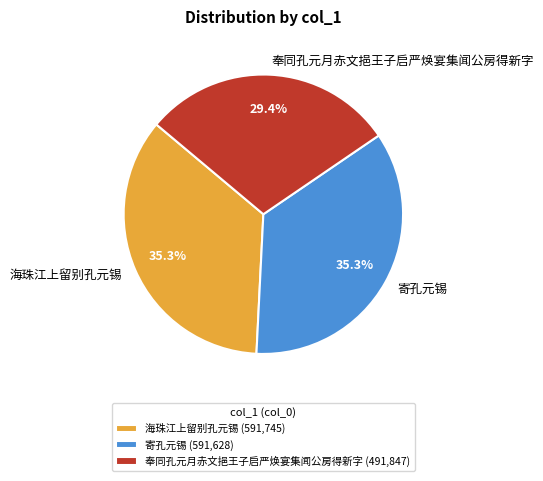

Count the number of slices in the pie.

3